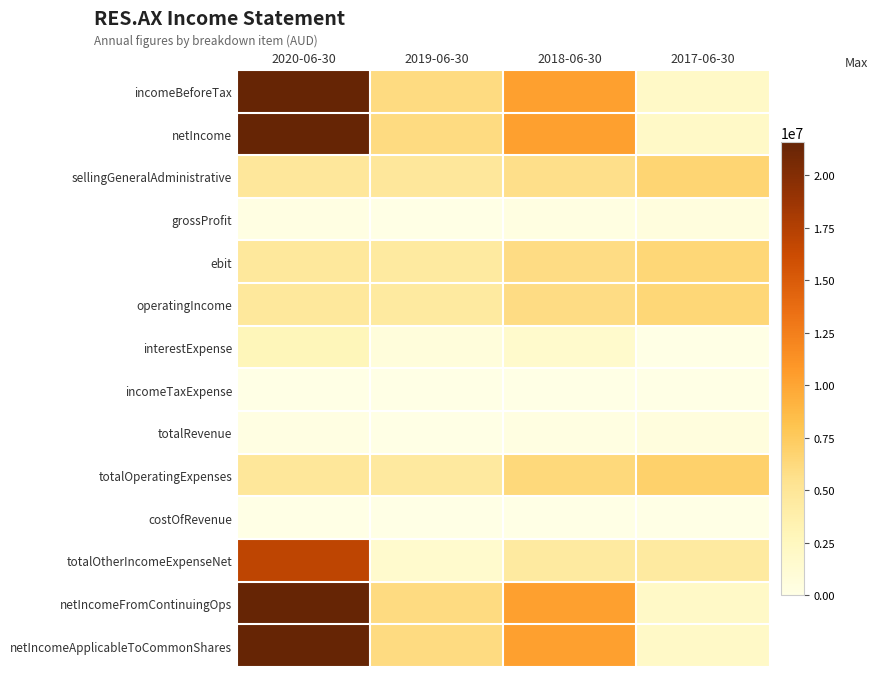

Reading left to right, what are all the values shown in this chart?

incomeBeforeTax: 2020-06-30=21587000	2019-06-30=6043000	2018-06-30=10342000	2017-06-30=1975000
netIncome: 2020-06-30=21587000	2019-06-30=6043000	2018-06-30=10342000	2017-06-30=1974000
sellingGeneralAdministrative: 2020-06-30=4795000	2019-06-30=4782000	2018-06-30=5678000	2017-06-30=6601000
grossProfit: 2020-06-30=174000	2019-06-30=80000	2018-06-30=333000	2017-06-30=577000
ebit: 2020-06-30=4698000	2019-06-30=4457000	2018-06-30=5927000	2017-06-30=6411000
operatingIncome: 2020-06-30=4698000	2019-06-30=4457000	2018-06-30=5927000	2017-06-30=6411000
interestExpense: 2020-06-30=2836000	2019-06-30=594000	2018-06-30=1627000	2017-06-30=3000
incomeTaxExpense: 2020-06-30=0	2019-06-30=0	2018-06-30=0	2017-06-30=1000
totalRevenue: 2020-06-30=174000	2019-06-30=80000	2018-06-30=333000	2017-06-30=577000
totalOperatingExpenses: 2020-06-30=4872000	2019-06-30=4537000	2018-06-30=6260000	2017-06-30=6988000
costOfRevenue: 2020-06-30=0	2019-06-30=0	2018-06-30=0	2017-06-30=0
totalOtherIncomeExpenseNet: 2020-06-30=16889000	2019-06-30=1586000	2018-06-30=4415000	2017-06-30=4436000
netIncomeFromContinuingOps: 2020-06-30=21587000	2019-06-30=6043000	2018-06-30=10342000	2017-06-30=1974000
netIncomeApplicableToCommonShares: 2020-06-30=21587000	2019-06-30=6043000	2018-06-30=10342000	2017-06-30=1974000